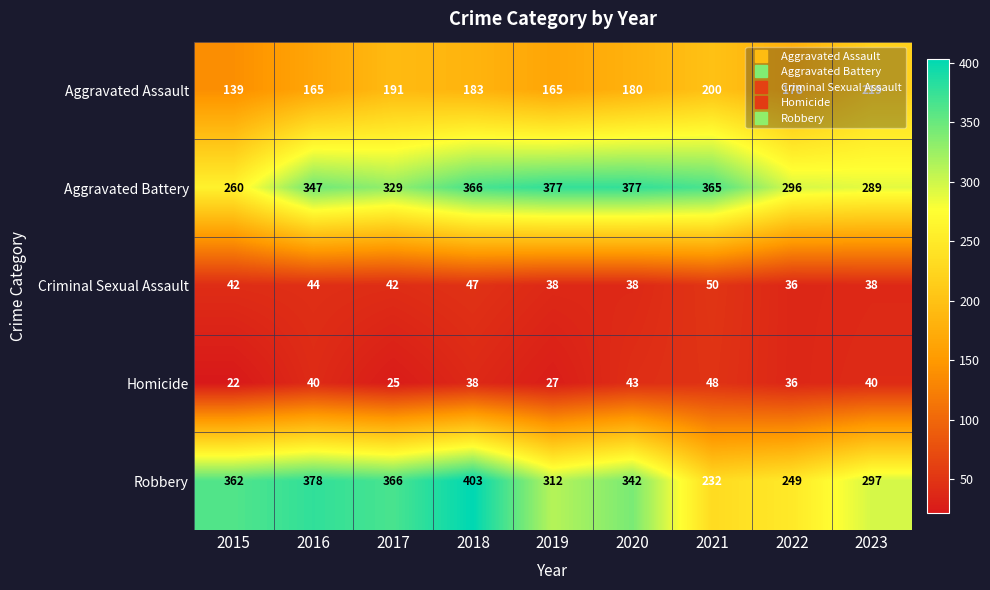

At which category is the sum across all series the highest?

2018